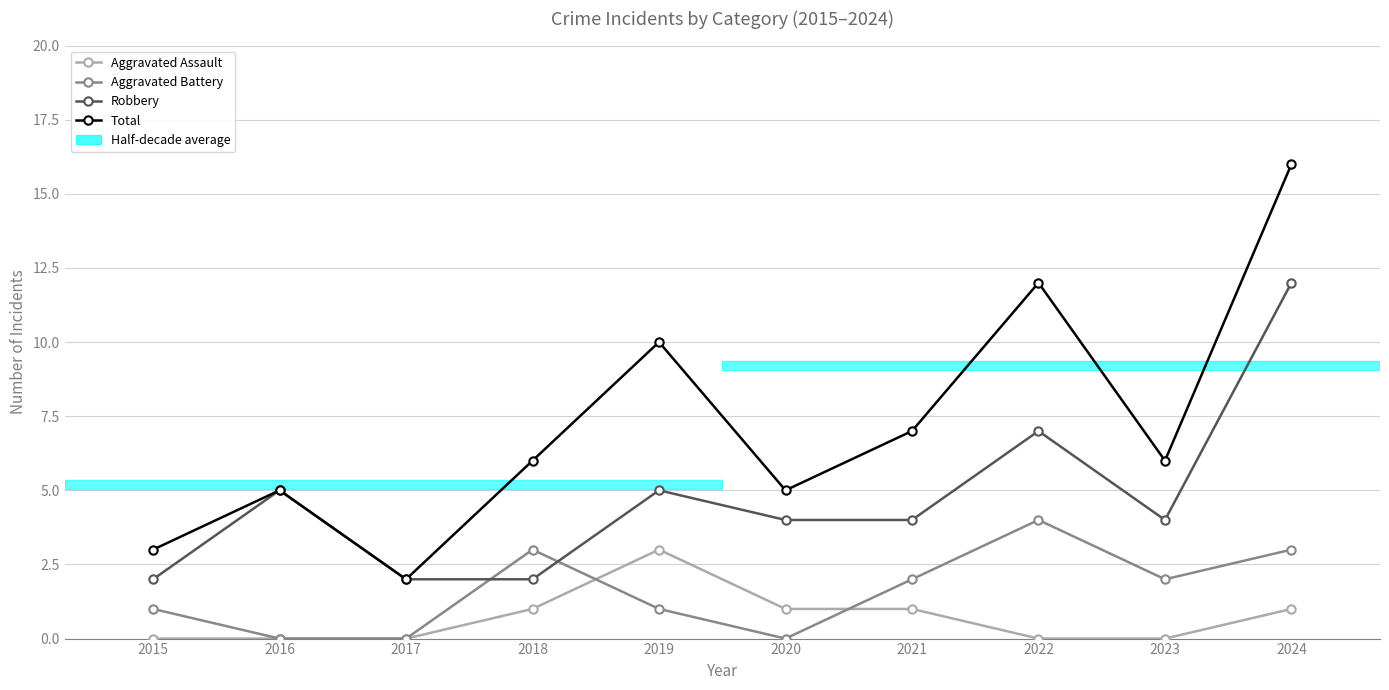

What is the sum of all Aggravated Assault values?

7